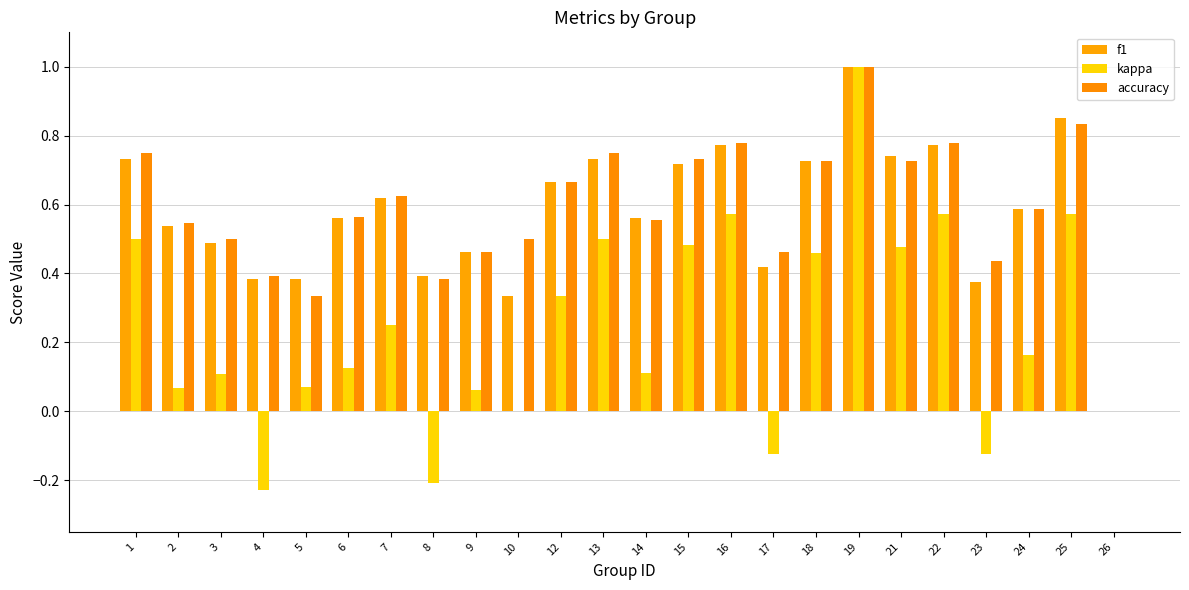

What are all the series names shown in the legend?

f1, kappa, accuracy